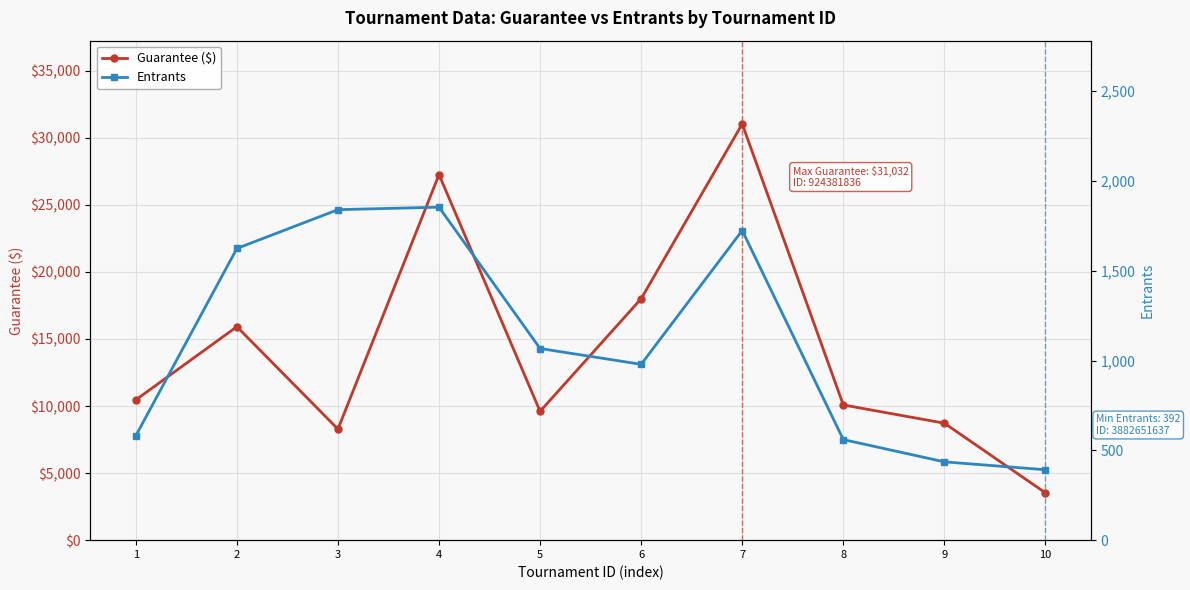

What is the value of the Entrants point at the 9th from the left?

436